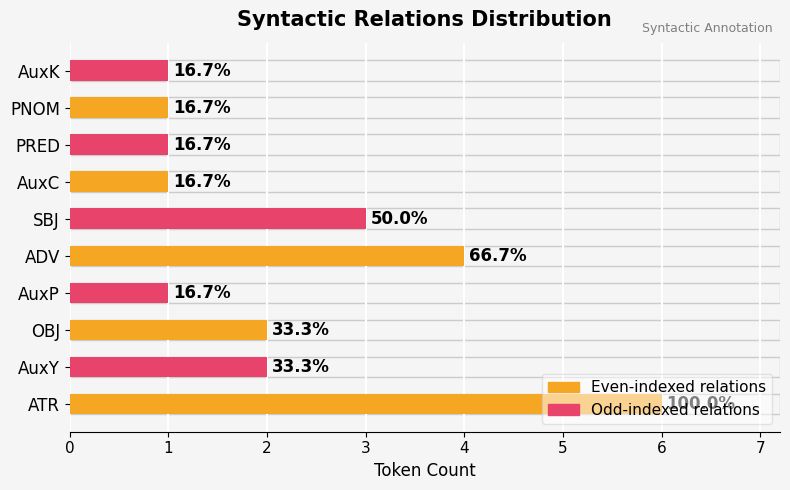

Does the chart contain any negative values?

No